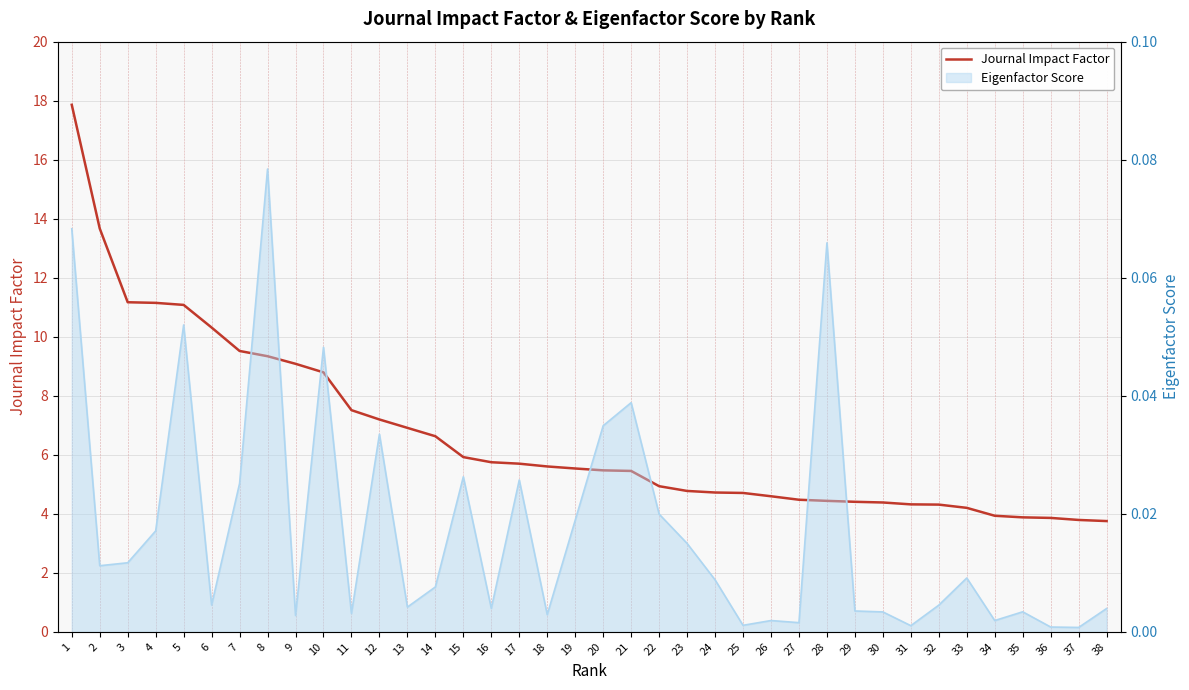

Rank the categories by value from lowest to highest.

38, 37, 36, 35, 34, 33, 32, 31, 30, 29, 28, 27, 26, 25, 24, 23, 22, 21, 20, 19, 18, 17, 16, 15, 14, 13, 12, 11, 10, 9, 8, 7, 6, 5, 4, 3, 2, 1